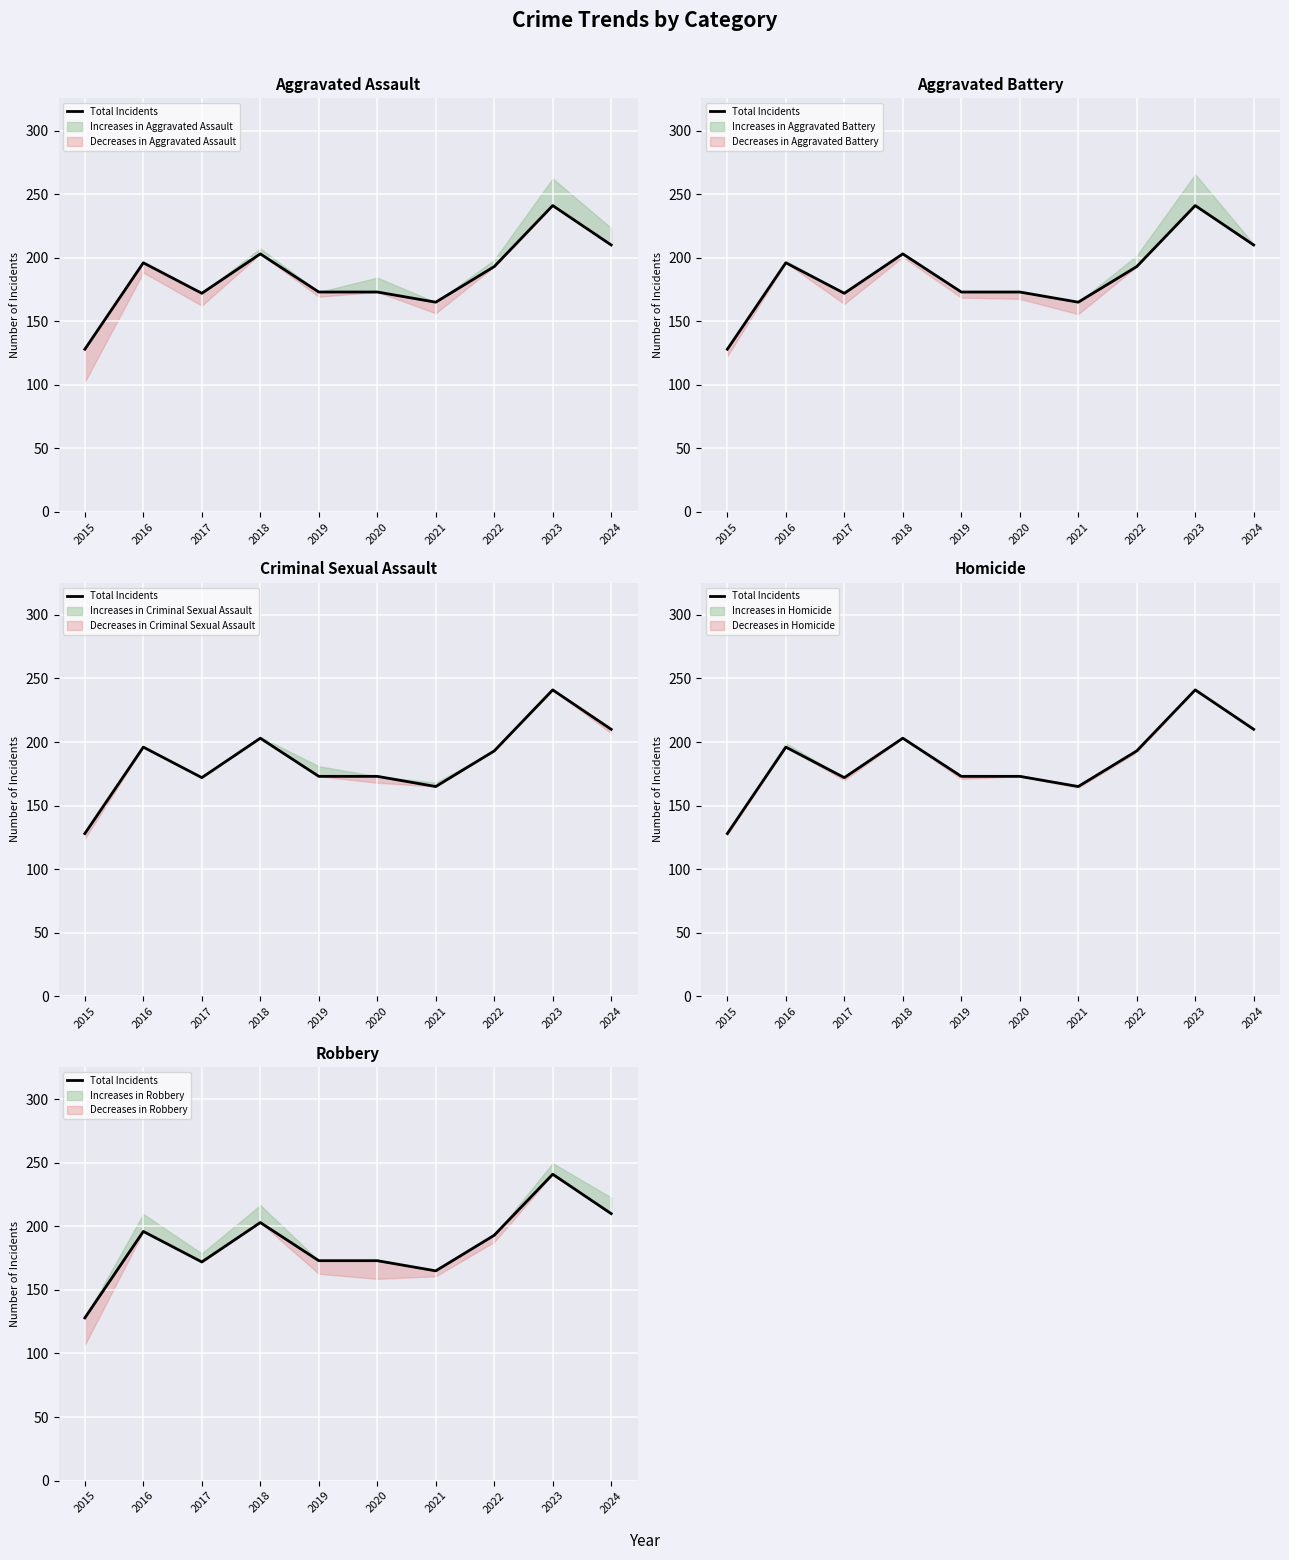

What is the value of the 6th point from the left?

173